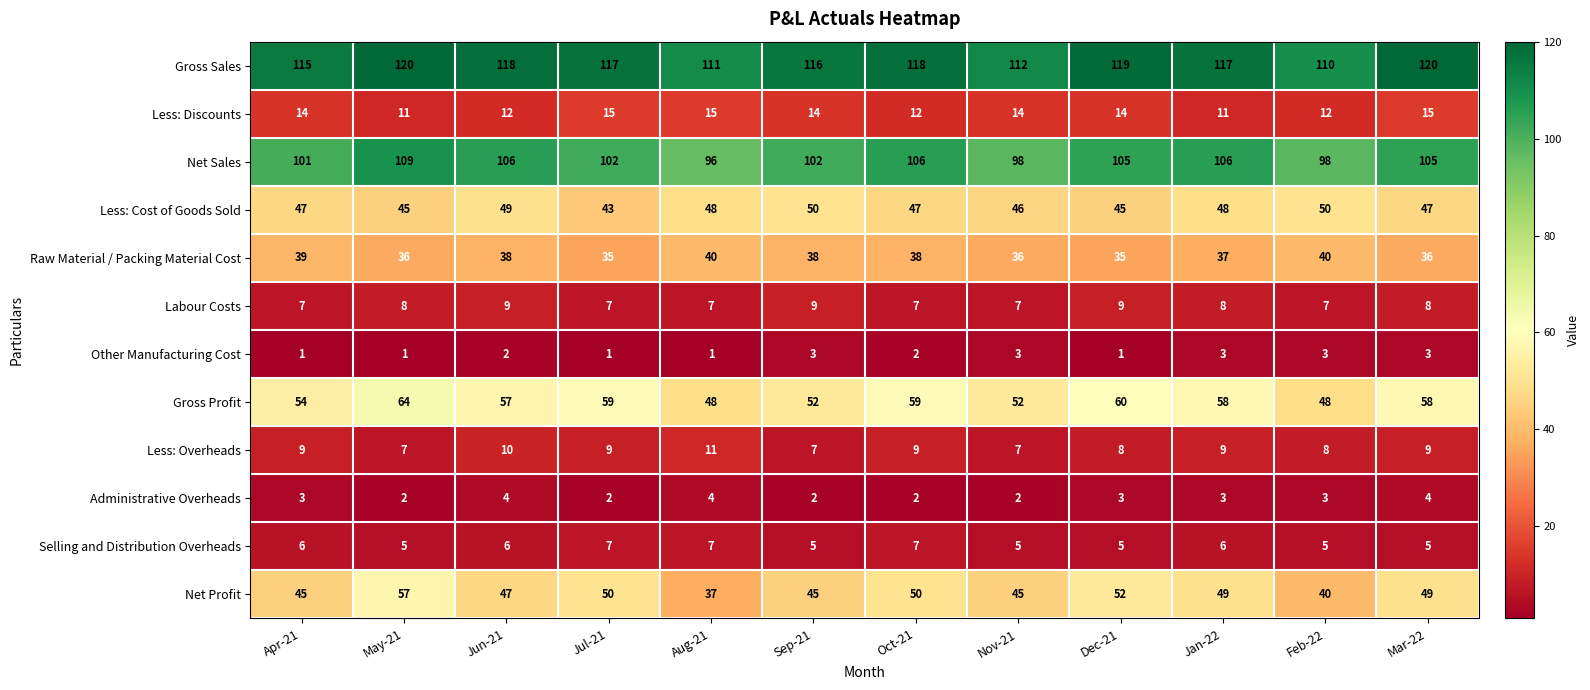

Is it true that Less: Discounts equals 4 at Jun-21?

False